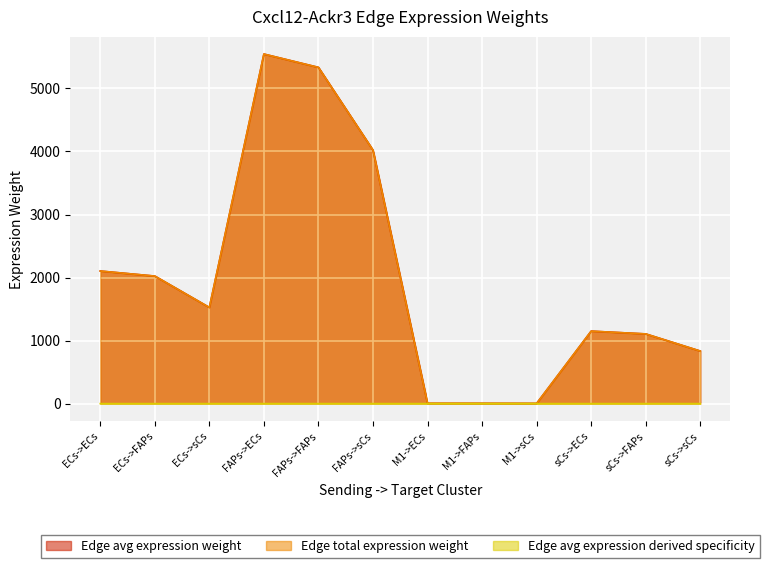

What is the label of the 1st point from the right?

sCs->sCs